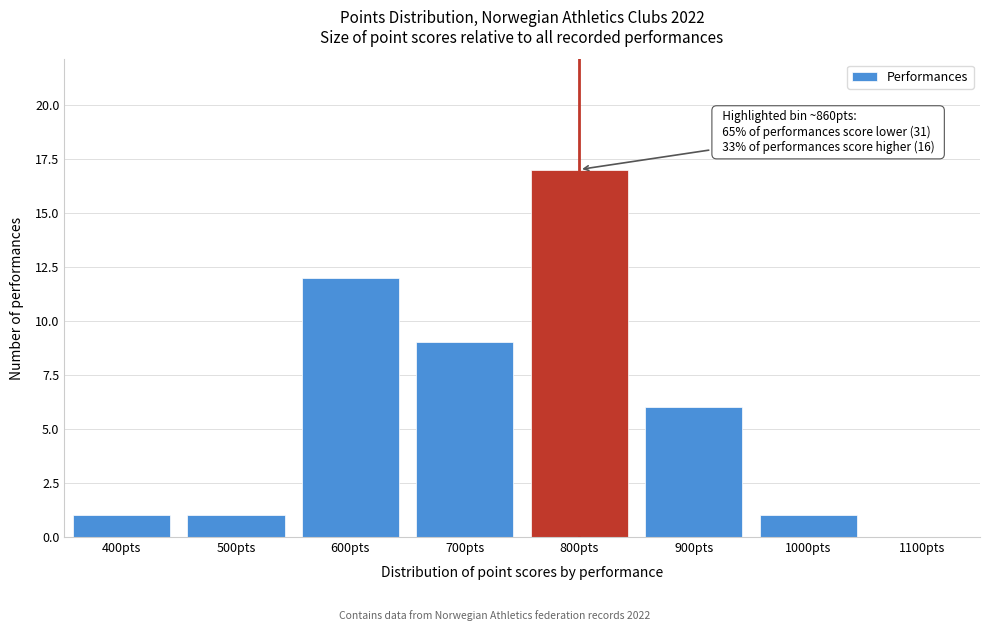

Reading left to right, what are all the values shown in this chart?

400pts=1	500pts=1	600pts=12	700pts=9	800pts=17	900pts=6	1000pts=1	1100pts=0